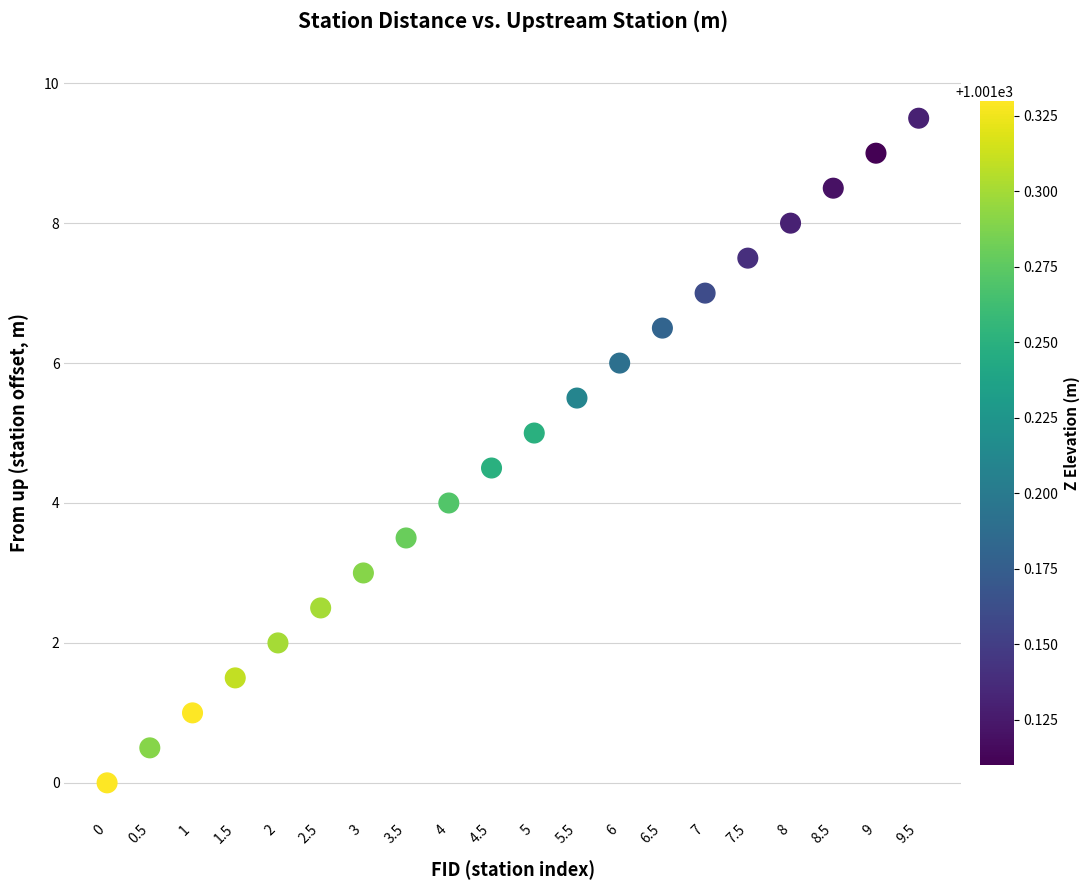

What is the range of Y values (max minus min)?

9.5